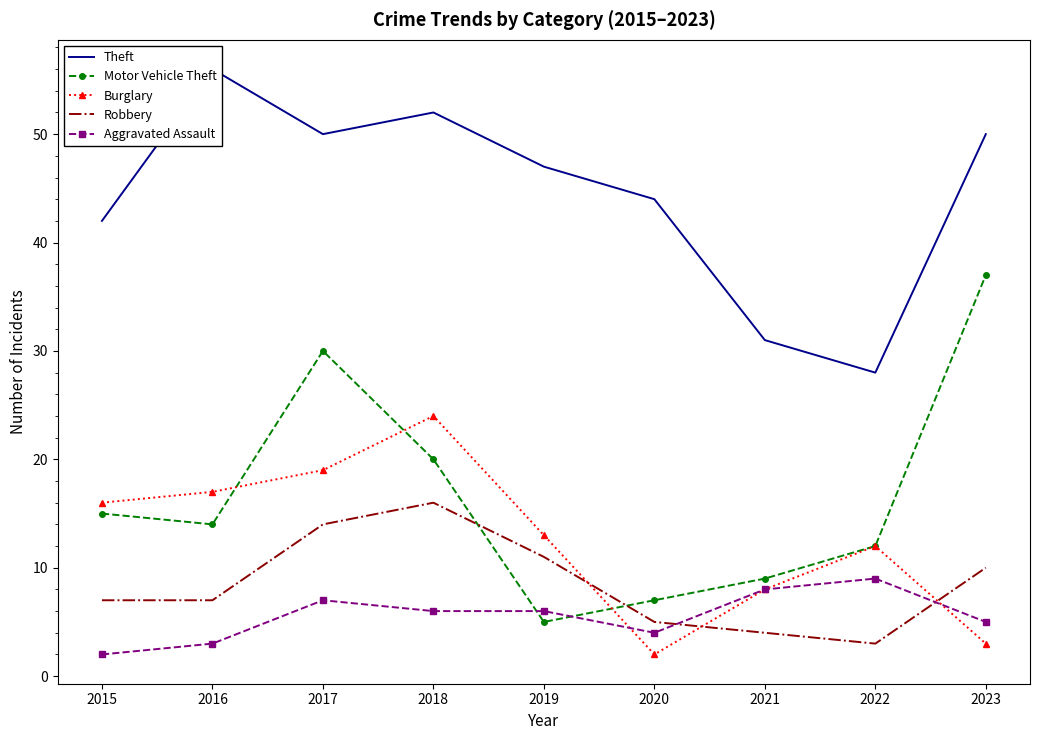

Reading left to right, what are all the values shown in this chart?

Theft: 42	56	50	52	47	44	31	28	50
Motor Vehicle Theft: 15	14	30	20	5	7	9	12	37
Burglary: 16	17	19	24	13	2	8	12	3
Robbery: 7	7	14	16	11	5	4	3	10
Aggravated Assault: 2	3	7	6	6	4	8	9	5